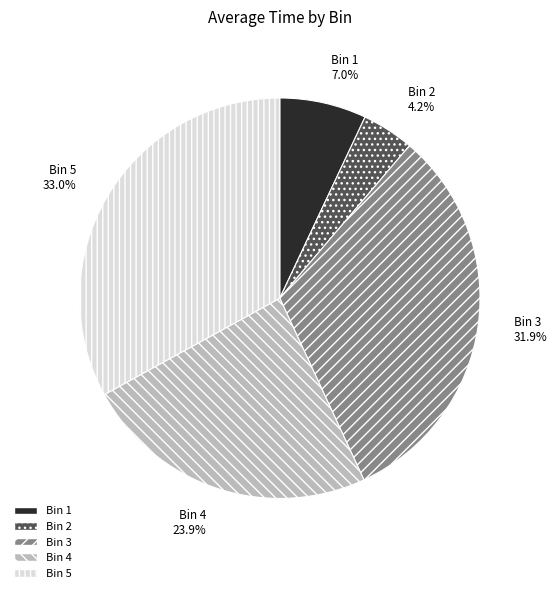

Rank the categories by value from highest to lowest.

Bin 5, Bin 3, Bin 4, Bin 1, Bin 2